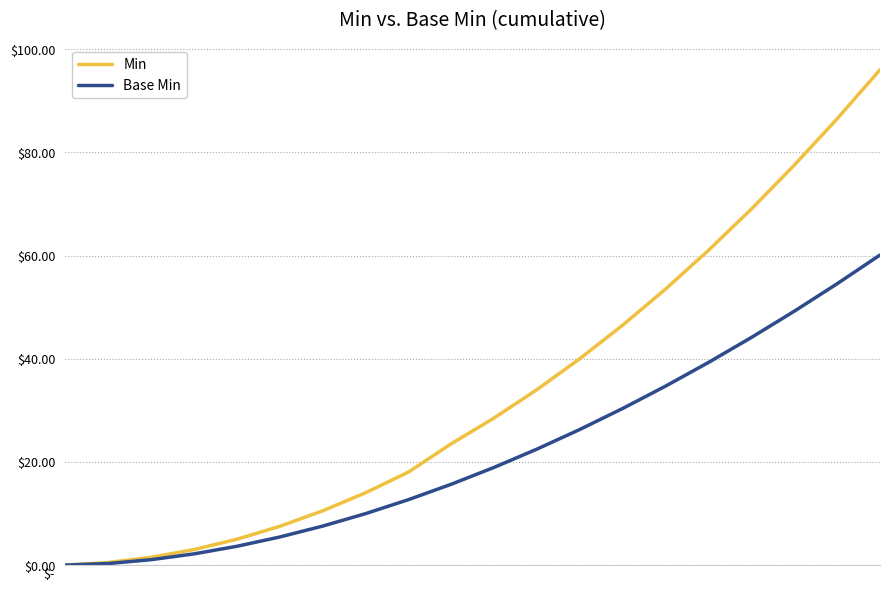

How many values in the Base Min series are below 18?

10